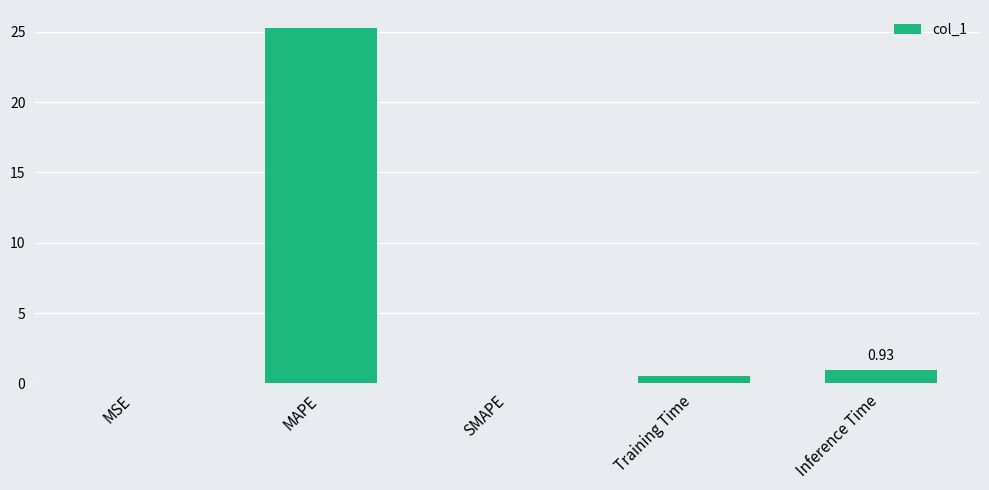

What is the change in value from MAPE to Training Time?

-24.8